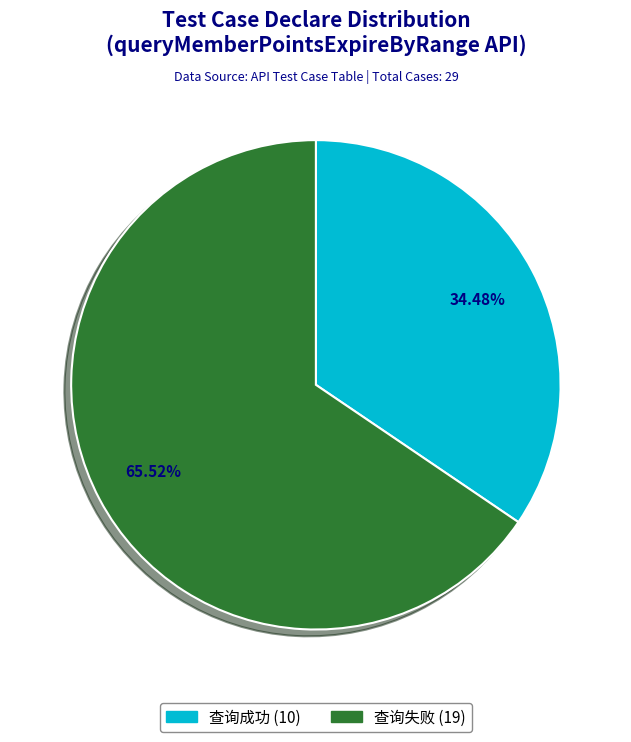

Rank the categories by value from highest to lowest.

查询失败, 查询成功